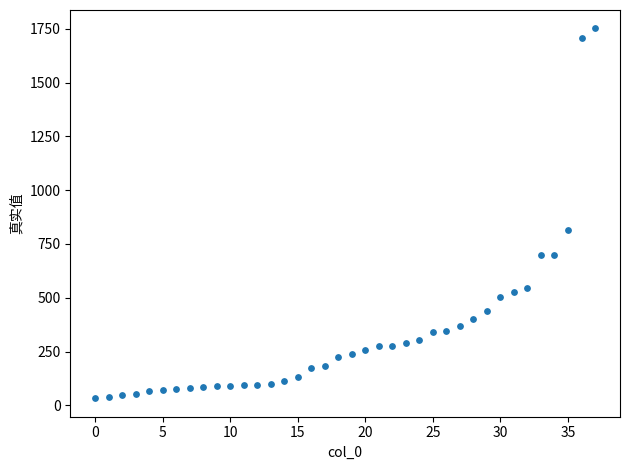

What is the range of Y values (max minus min)?

1718.0